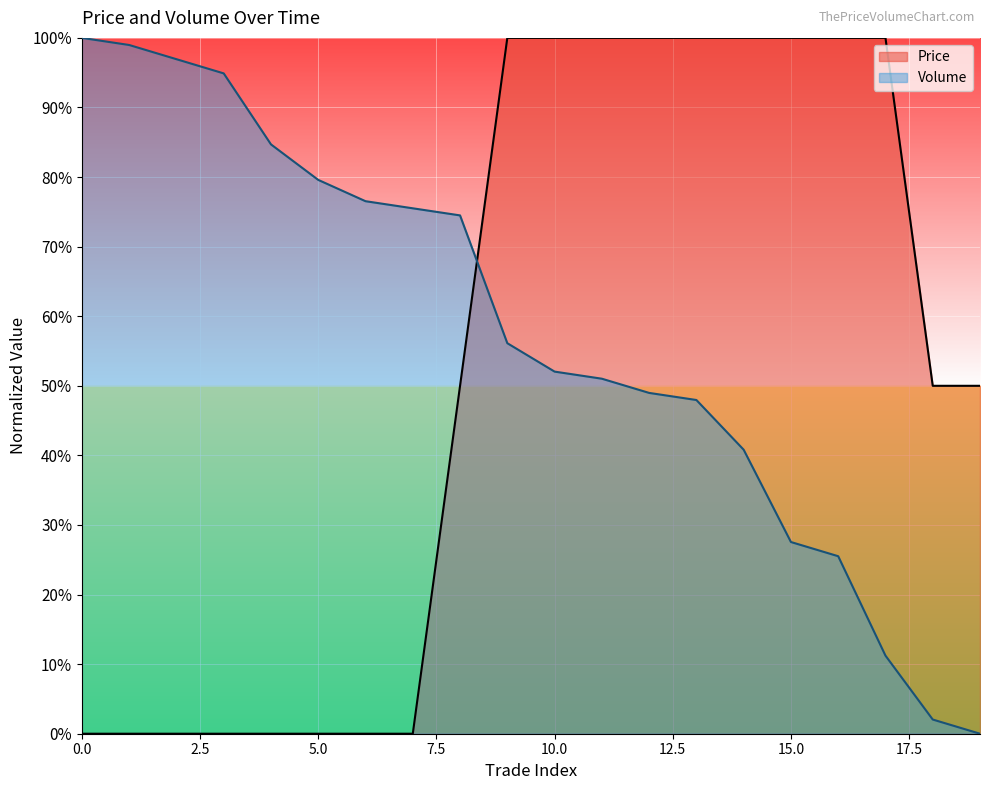

True or false: Volume has a value of 0.0 at 18.

False